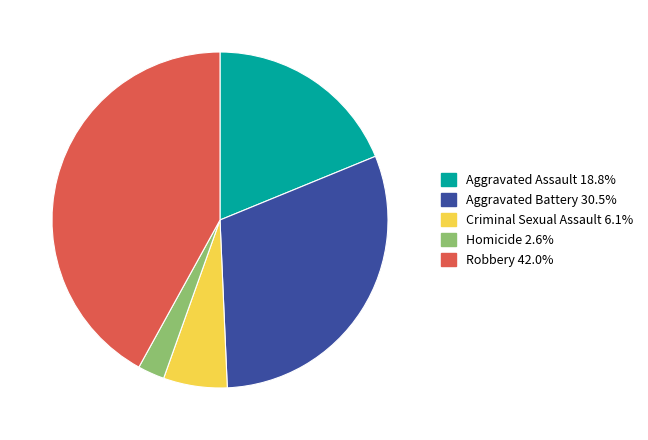

Which slice is the largest?

Robbery